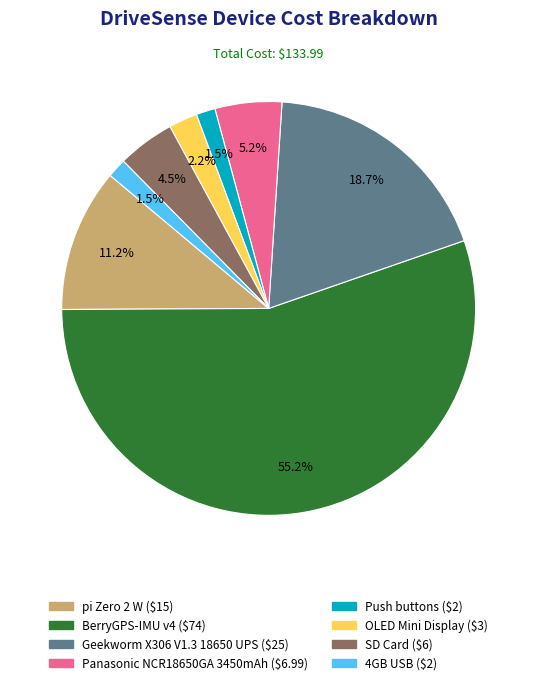

To the nearest percent, what percentage of the pie is BerryGPS-IMU v4?

55%